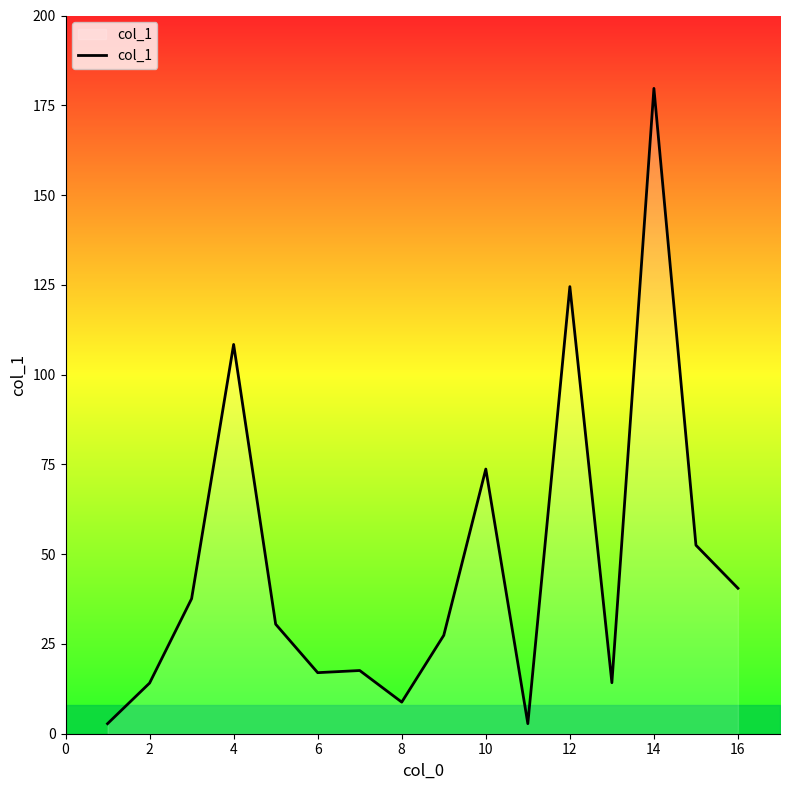

What is the maximum value shown in the chart?

179.7